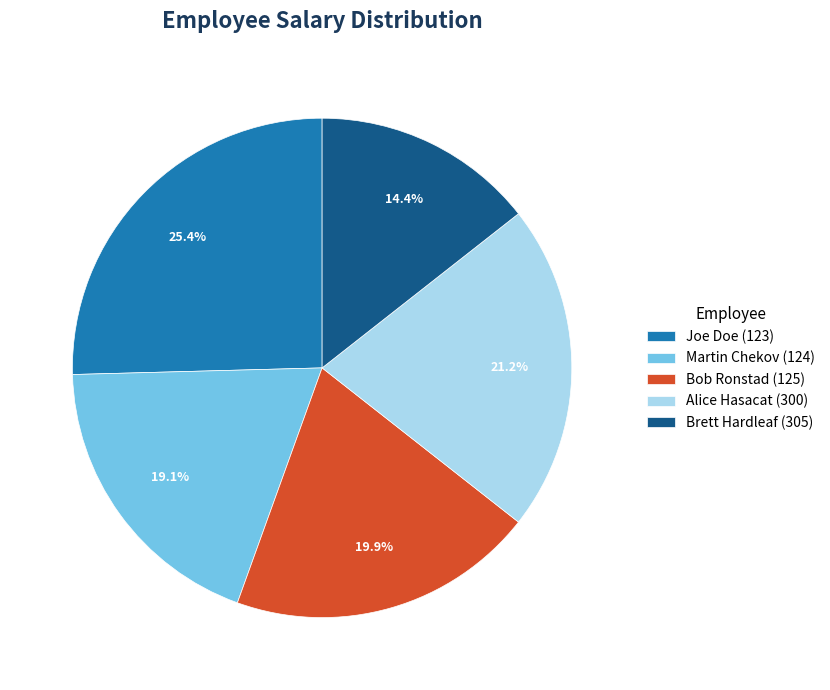

What is the total percentage of Joe Doe (123) and Bob Ronstad (125)?

45.3%